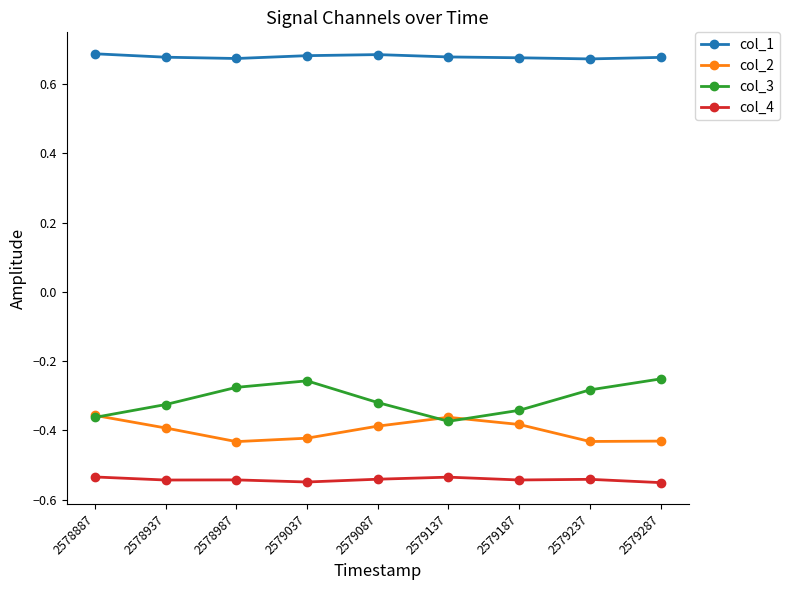

The col_1 series shows 0.7 at 2579237. True or false?

True